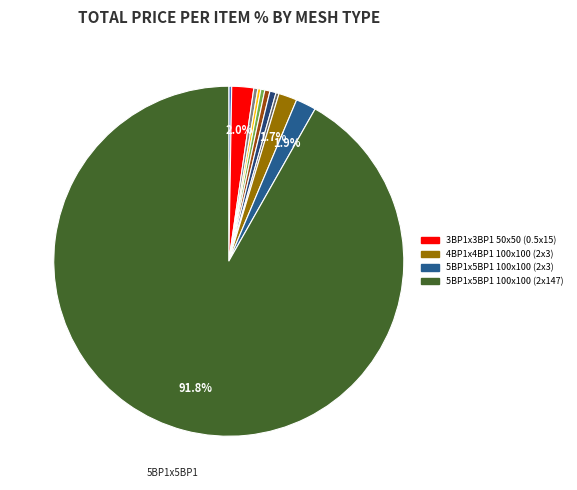

To the nearest percent, what is the difference between the largest and smallest slice percentages?

92%